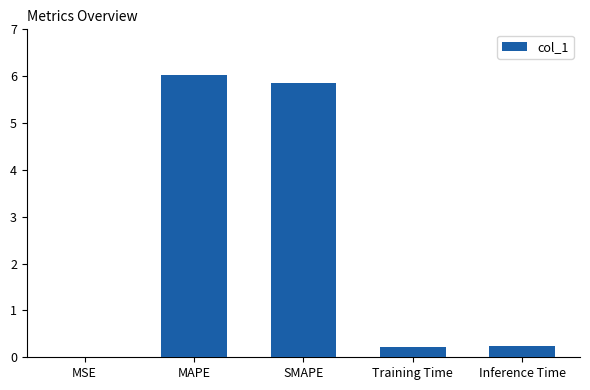

What is the maximum value shown in the chart?

6.0